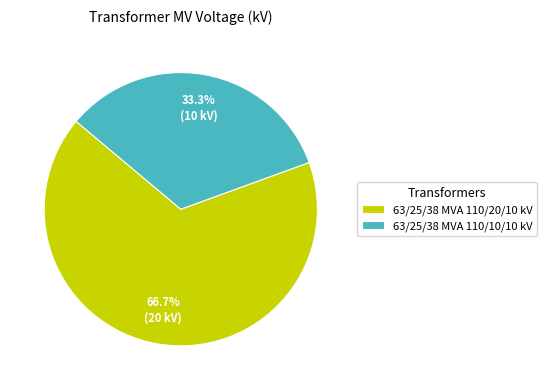

To the nearest percent, what portion does 63/25/38 MVA 110/10/10 kV represent?

33%